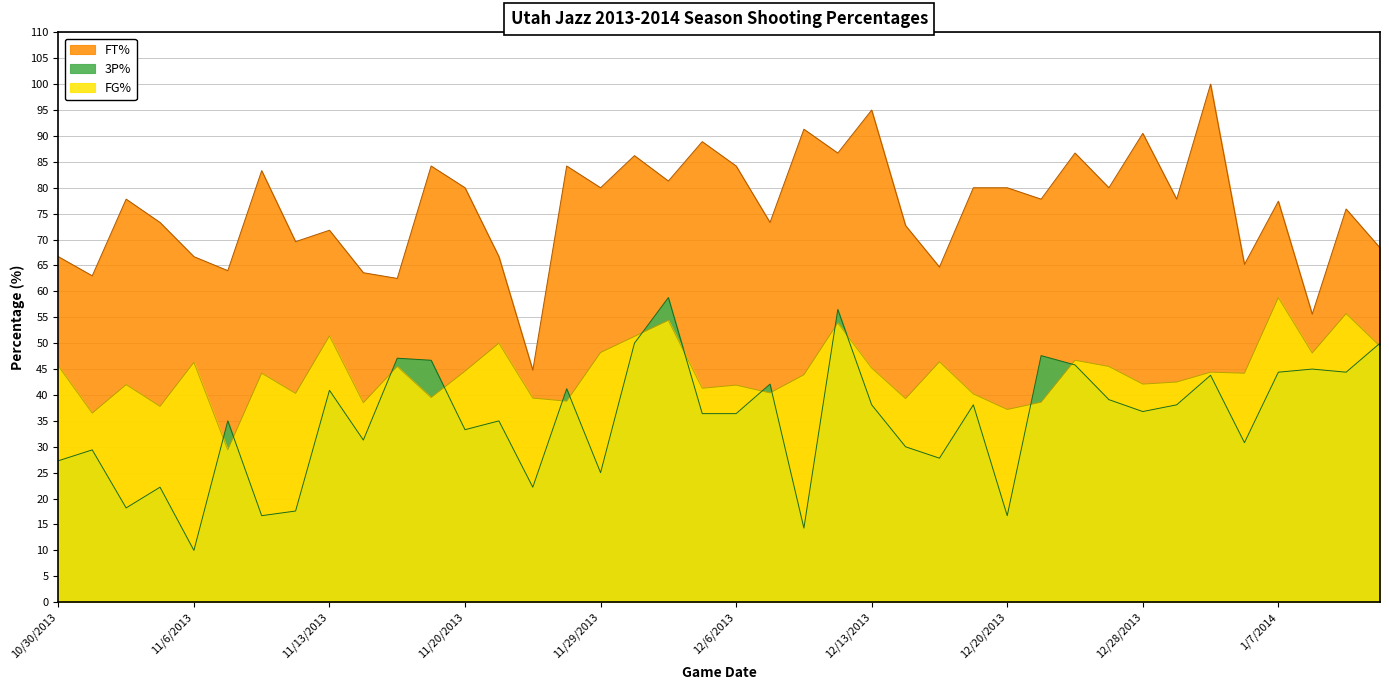

Rank the series by their average value, from lowest to highest.

3P%, FG%, FT%